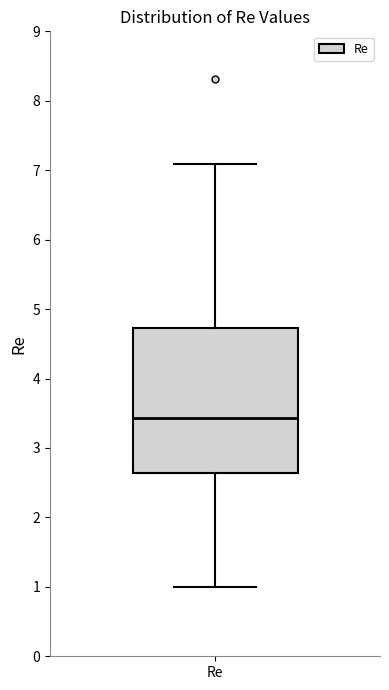

Where is the upper edge of the box for Re on the y-axis? The values are not printed on the chart, so give them approximately, as read against the axis.

4.7